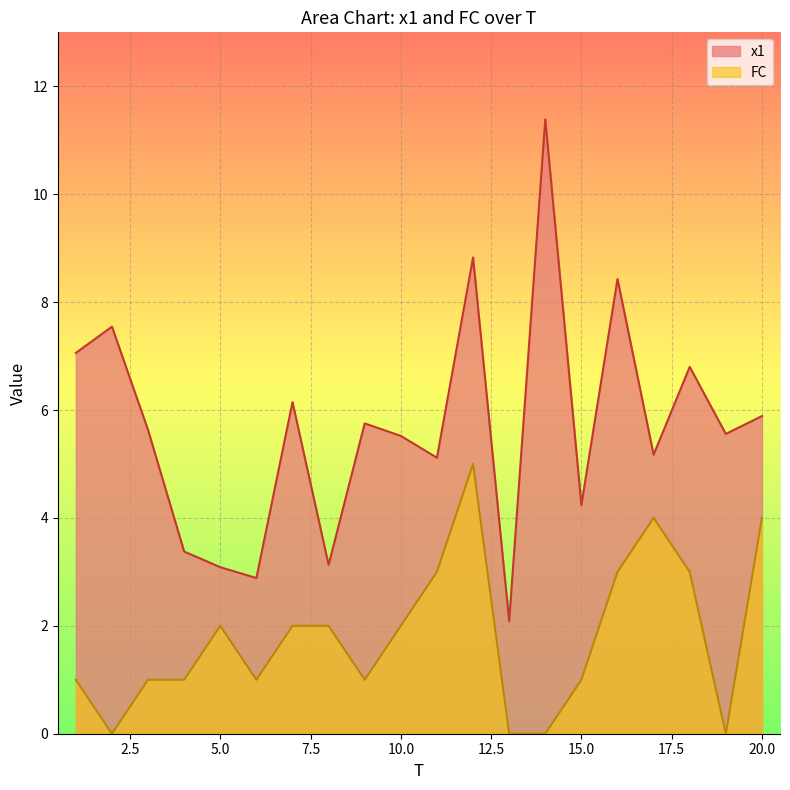

The FC series shows 4.0 at 17. True or false?

True